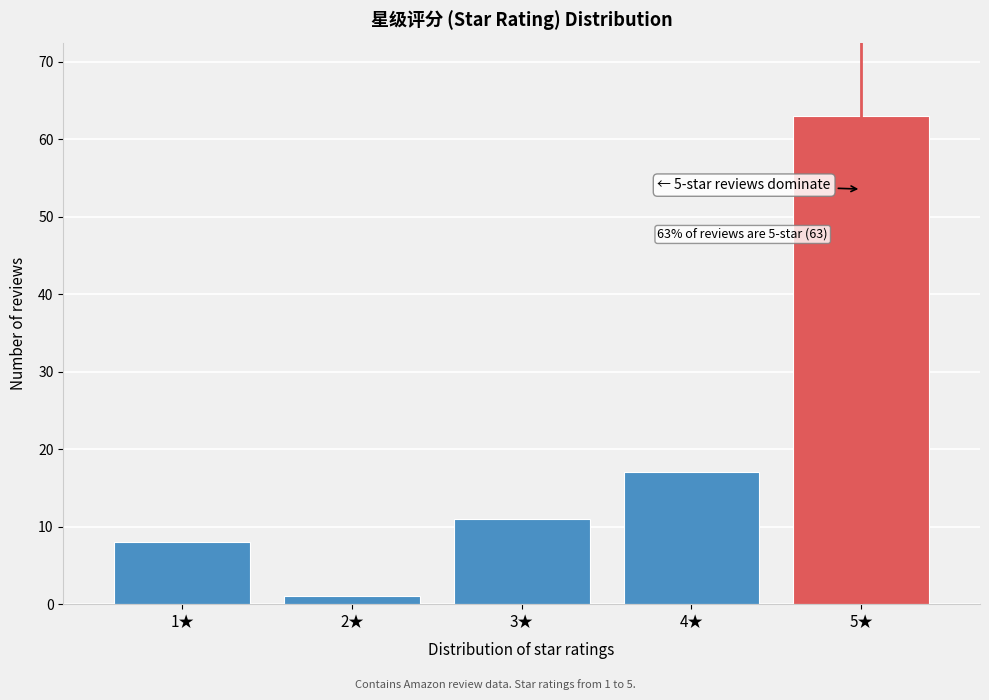

Reading left to right, what are all the values shown in this chart?

1★=8	2★=1	3★=11	4★=17	5★=63